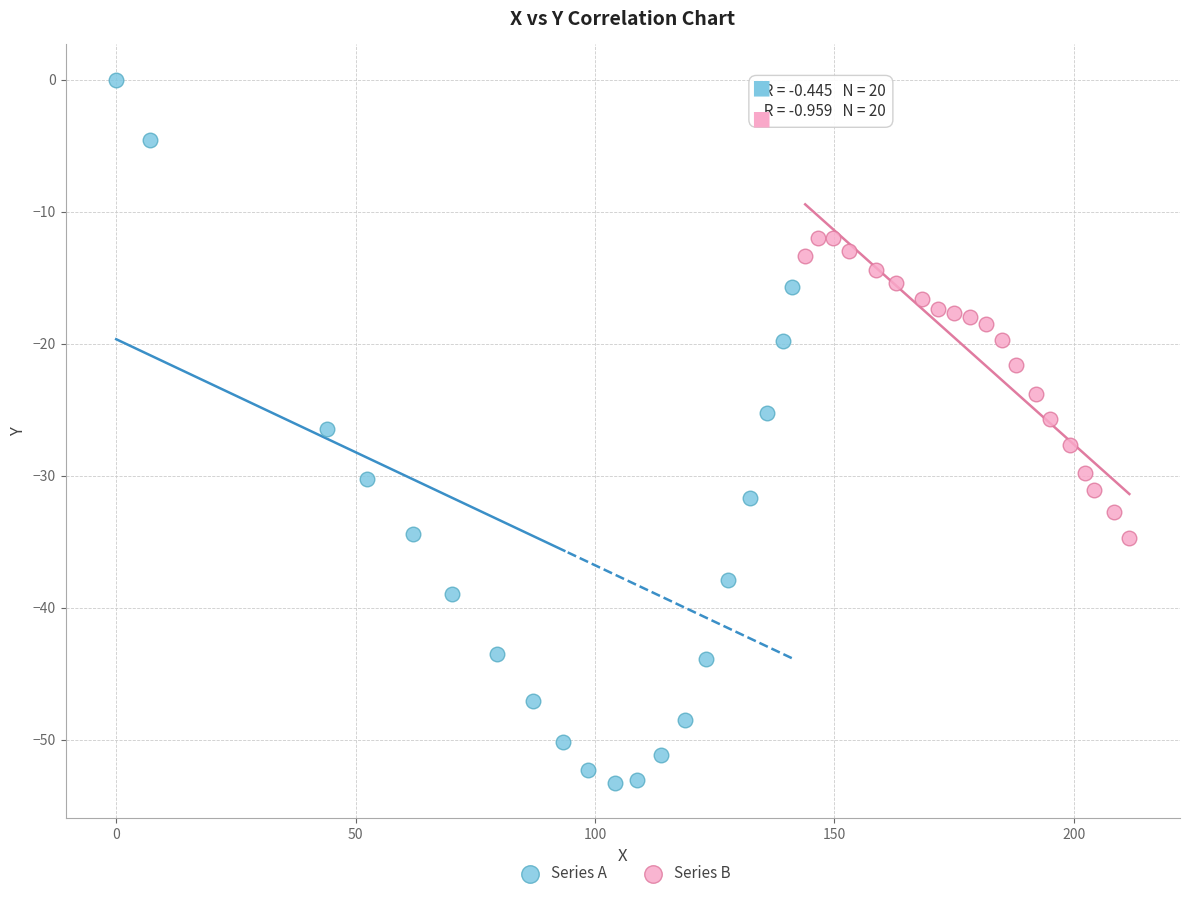

Which series contains the lowest Y value?

Series A